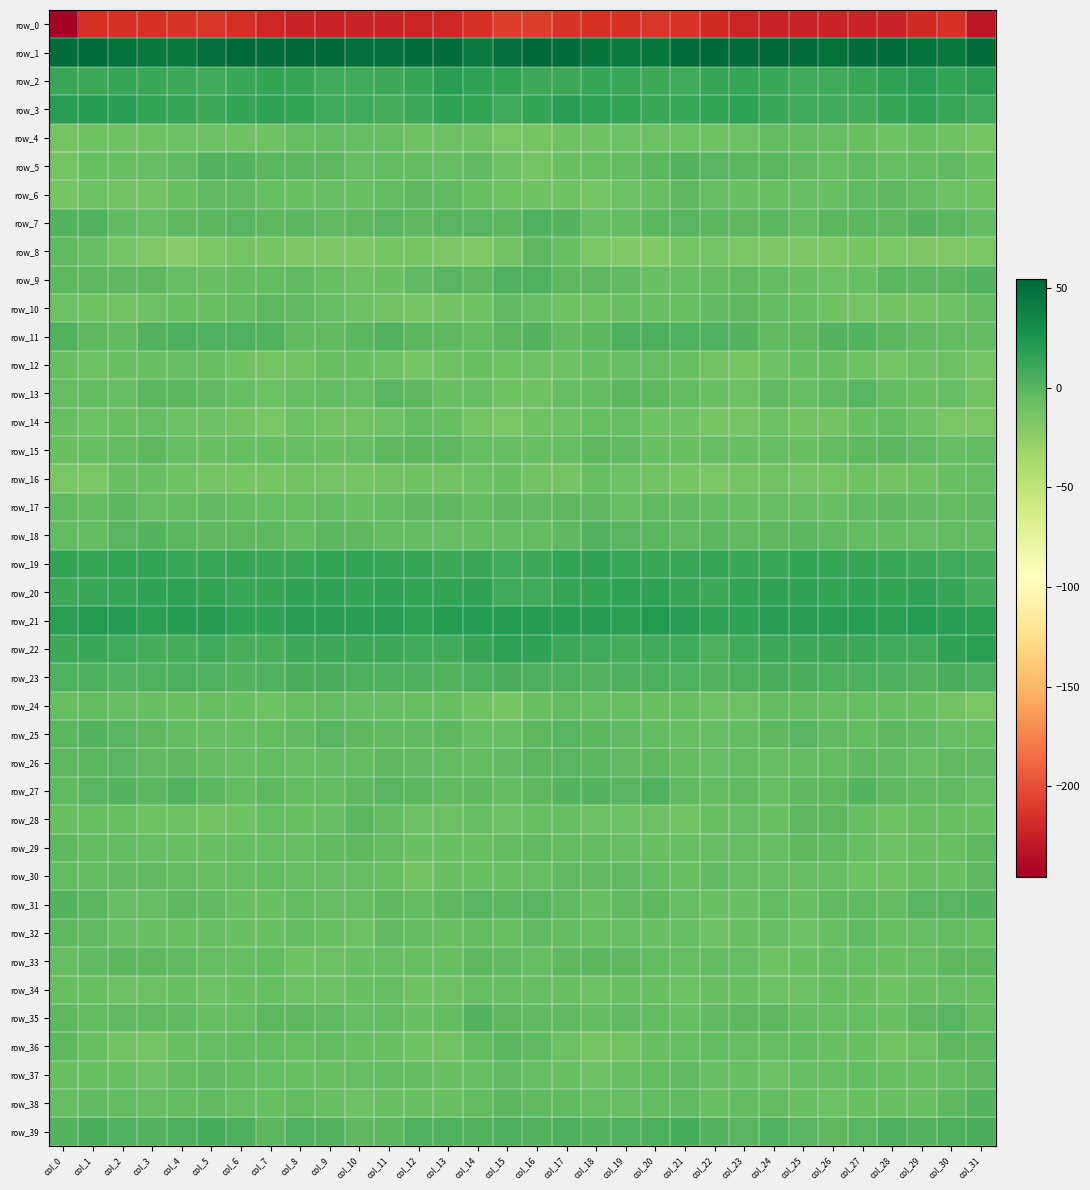

Reading left to right, transcribe all the data shown in this chart.

row_0: -245.4	-215.9	-214.0	-214.9	-213.6	-211.9	-215.4	-220.3	-222.7	-224.2	-222.6	-222.8	-221.7	-220.7	-214.5	-209.1	-208.5	-213.6	-214.4	-214.9	-212.5	-212.9	-217.7	-221.2	-223.5	-223.6	-222.8	-222.1	-222.4	-217.7	-213.8	-230.7
row_1: 51.0	50.0	48.0	43.3	43.6	49.0	53.2	51.3	53.8	53.0	48.8	49.4	50.1	50.2	42.7	48.9	53.1	50.5	45.6	42.8	44.9	51.5	52.5	51.8	54.5	51.0	48.4	49.9	50.5	47.6	42.9	52.0
row_2: 11.5	10.1	12.8	12.1	10.9	9.3	12.0	13.6	12.6	9.3	9.2	10.7	13.5	18.8	15.5	14.0	10.7	11.1	12.8	11.7	10.1	9.8	13.2	13.5	11.3	8.9	9.2	11.8	15.5	18.6	14.4	17.1
row_3: 18.6	19.8	18.3	14.6	13.1	10.8	13.9	15.2	14.6	8.9	9.6	6.8	11.0	15.8	14.3	9.7	14.2	19.2	16.6	14.4	11.5	11.8	14.5	15.9	11.8	9.2	8.5	7.7	13.1	16.2	12.2	9.1
row_4: -13.0	-10.5	-10.0	-10.3	-9.6	-8.8	-10.0	-10.2	-5.6	-4.3	-6.4	-6.6	-10.0	-9.1	-9.2	-15.3	-14.2	-10.7	-10.4	-9.8	-9.5	-8.9	-10.4	-8.8	-4.3	-5.1	-6.2	-7.6	-10.8	-8.0	-10.9	-13.6
row_5: -13.0	-7.5	-6.9	-5.8	-2.9	0.8	1.1	-0.6	-0.8	-1.8	-5.8	-4.5	-4.4	-6.0	-3.7	-9.4	-12.5	-7.7	-6.7	-4.9	-1.3	1.3	0.6	-1.2	-0.7	-3.2	-5.9	-3.9	-5.6	-5.0	-3.5	-7.8
row_6: -13.8	-9.9	-11.9	-11.1	-8.2	-3.7	-3.9	-7.1	-8.0	-5.8	-6.7	-4.8	-1.8	-3.4	-7.7	-11.0	-10.4	-10.2	-12.5	-9.8	-6.6	-2.6	-5.4	-8.5	-6.6	-6.2	-6.5	-3.1	-2.2	-4.7	-9.1	-10.1
row_7: 0.9	2.8	-3.0	-5.8	-1.8	-0.9	-0.5	-2.4	-1.3	-3.9	-2.6	-0.5	-2.6	0.1	-0.1	-1.4	3.0	1.7	-5.6	-4.3	-1.3	-0.1	-1.7	-2.1	-1.6	-4.3	-1.6	-0.8	-2.7	1.2	-1.3	-4.6
row_8: -3.6	-5.8	-12.8	-17.2	-19.6	-15.3	-12.5	-14.0	-16.5	-15.8	-16.3	-14.4	-14.2	-16.0	-17.3	-12.0	-2.6	-7.5	-15.0	-18.5	-18.8	-13.3	-13.0	-14.9	-16.6	-15.9	-16.1	-13.6	-15.2	-16.3	-17.7	-15.2
row_9: -2.0	-2.7	-2.1	-2.7	-5.7	-6.6	-4.4	-4.6	-3.2	-7.0	-9.7	-8.3	-3.0	0.0	-1.8	3.2	3.1	-2.2	-1.8	-3.8	-6.8	-5.5	-4.5	-3.6	-4.3	-8.5	-9.7	-6.6	-0.9	-0.8	-1.6	2.1
row_10: -9.2	-10.6	-11.1	-9.2	-7.7	-8.3	-4.2	-2.5	-3.9	-5.6	-9.4	-12.2	-13.1	-11.4	-10.4	-3.0	-5.4	-10.7	-10.6	-7.9	-8.5	-6.9	-3.1	-2.6	-4.6	-6.9	-10.7	-13.0	-11.8	-11.7	-8.8	-4.7
row_11: 2.7	-1.8	-2.9	2.6	4.8	4.0	3.9	2.9	-2.9	-3.1	-0.6	2.0	-0.7	-2.0	-4.8	-1.1	1.5	-3.3	-1.1	4.3	4.5	4.0	4.0	0.7	-3.7	-2.4	0.8	1.1	-1.0	-3.4	-5.0	-4.6
row_12: -7.4	-9.1	-8.3	-6.7	-5.5	-7.3	-10.3	-12.8	-11.8	-8.2	-8.5	-9.5	-12.6	-10.7	-8.7	-10.5	-9.6	-8.9	-8.0	-6.0	-5.9	-8.3	-11.1	-13.9	-9.6	-8.4	-8.2	-11.0	-12.8	-9.4	-9.4	-12.9
row_13: -5.9	-5.1	-5.6	-1.5	-1.3	-3.4	-7.0	-9.0	-5.5	-4.4	-6.0	0.0	-2.1	-8.1	-6.1	-10.0	-10.2	-5.7	-4.7	-0.6	-1.8	-4.7	-8.0	-8.8	-3.9	-5.7	-3.9	0.3	-4.9	-7.7	-6.0	-11.1
row_14: -6.8	-9.2	-8.5	-5.3	-9.8	-9.0	-11.7	-14.9	-9.1	-12.0	-11.8	-9.3	-4.8	-6.6	-13.3	-15.4	-10.7	-9.8	-6.9	-6.1	-10.5	-8.9	-14.0	-12.9	-9.7	-12.2	-11.3	-7.8	-4.2	-9.4	-14.7	-15.6
row_15: -8.2	-7.2	-4.1	-2.3	-5.6	-7.6	-6.7	-6.8	-5.6	-7.7	-5.9	-2.9	-0.8	-1.7	-5.4	-6.2	-7.3	-6.2	-2.8	-3.0	-6.8	-7.8	-6.3	-6.4	-5.8	-8.1	-4.5	-2.1	-1.0	-3.0	-5.7	-4.1
row_16: -15.5	-15.2	-8.6	-8.0	-10.9	-12.9	-14.5	-13.9	-11.3	-12.4	-13.0	-11.9	-10.2	-11.4	-9.3	-7.8	-11.6	-12.8	-7.4	-8.8	-12.0	-13.6	-14.7	-12.5	-11.3	-13.0	-13.3	-10.5	-11.6	-10.5	-8.5	-5.4
row_17: -3.9	-4.1	-0.9	-5.3	-4.6	-3.4	-4.8	-5.9	-7.2	-5.0	-7.3	-4.5	-2.0	-2.3	-4.8	-2.8	-3.3	-2.5	-1.7	-6.2	-3.6	-4.0	-5.0	-6.6	-6.2	-5.7	-7.3	-2.9	-1.8	-3.6	-4.8	-3.4
row_18: -4.3	-4.2	0.5	1.5	-1.2	-2.7	-1.8	-2.1	-4.1	-0.8	-2.7	-5.1	-4.4	-5.7	-4.5	-4.4	-4.6	-2.5	2.0	-0.3	-1.5	-2.9	-1.1	-3.7	-2.6	-1.1	-4.0	-4.9	-4.7	-5.3	-5.0	-4.3
row_19: 14.2	13.4	14.1	14.2	11.6	12.2	12.4	12.3	11.4	14.2	14.0	12.9	13.2	10.4	11.3	7.9	10.8	13.7	14.8	12.2	12.1	12.2	12.6	11.3	12.2	14.5	13.4	13.4	12.0	10.8	9.9	7.7
row_20: 11.1	12.1	13.2	15.4	16.8	13.7	11.3	12.7	15.8	15.0	14.4	15.1	14.5	14.0	15.3	9.6	9.7	12.5	14.1	16.0	16.1	12.5	11.2	14.2	15.4	14.8	14.3	15.7	13.6	15.1	13.1	6.5
row_21: 17.8	20.6	20.2	18.1	20.3	20.8	16.5	15.4	18.6	18.7	18.5	19.4	16.8	20.6	20.5	19.4	20.5	20.5	19.8	18.1	21.4	19.3	15.4	16.6	19.0	18.4	19.0	18.7	17.4	21.7	19.1	17.7
row_22: 10.3	12.0	9.5	7.2	7.4	8.6	5.5	6.3	10.6	10.2	10.9	10.7	9.6	7.8	13.0	16.7	15.0	10.9	9.2	6.6	8.3	7.7	4.9	8.5	10.6	10.1	11.0	10.2	9.1	8.7	15.0	18.0
row_23: 3.5	5.2	3.2	3.3	5.1	3.9	1.7	3.5	5.8	5.9	5.3	4.4	4.3	2.7	5.1	5.3	4.4	4.7	2.7	4.4	5.0	3.0	1.8	4.7	6.1	5.9	4.6	4.2	4.2	2.8	5.9	5.0
row_24: -7.5	-4.2	-5.8	-6.7	-8.6	-6.6	-8.3	-10.2	-6.9	-4.4	-5.9	-5.9	-6.8	-7.1	-10.7	-13.4	-8.2	-4.3	-6.2	-7.5	-8.1	-6.7	-9.6	-9.5	-5.2	-4.8	-6.2	-6.2	-6.6	-8.4	-12.2	-14.9
row_25: -1.1	0.7	-0.2	-2.7	-4.6	-5.3	-5.8	-4.9	-3.4	-0.4	-2.0	-4.0	-3.7	-1.8	-5.5	-6.0	-2.5	0.5	-1.0	-3.9	-4.8	-5.4	-5.9	-4.4	-2.4	-0.1	-3.1	-4.5	-2.3	-3.3	-6.2	-7.0
row_26: -2.4	-0.8	-0.1	-3.0	-2.5	-4.4	-5.2	-4.9	-6.1	-4.4	-5.0	-2.5	-3.0	-4.6	-4.3	-2.9	-1.6	-0.4	-1.0	-3.8	-2.4	-4.9	-5.4	-5.2	-5.9	-4.2	-4.4	-2.6	-3.0	-5.3	-3.8	-3.3
row_27: -3.2	0.2	1.3	-0.6	2.8	-1.0	-4.8	-2.8	-5.2	-4.5	-2.2	0.3	-0.8	-4.0	-2.8	-5.2	-2.2	0.9	0.7	-0.2	3.1	-3.4	-4.1	-2.9	-6.3	-2.5	-2.0	0.8	-2.5	-3.5	-3.5	-5.5
row_28: -8.4	-6.9	-8.5	-10.2	-9.0	-11.5	-9.9	-6.2	-7.9	-5.5	-1.6	-5.0	-9.5	-8.8	-6.2	-9.6	-6.5	-7.1	-9.4	-9.5	-9.8	-11.4	-8.6	-5.8	-8.6	-2.7	-2.4	-6.9	-10.5	-6.9	-7.6	-8.3
row_29: -2.2	-4.9	-4.4	-5.2	-6.7	-6.7	-6.0	-5.7	-5.3	-4.0	-2.6	-4.2	-8.5	-7.2	-7.4	-5.2	-3.4	-4.7	-4.5	-5.4	-7.2	-6.2	-6.1	-5.3	-5.4	-2.9	-3.0	-5.8	-8.9	-7.0	-7.2	-1.7
row_30: -4.7	-4.8	-3.1	-3.7	-4.4	-7.0	-5.7	-4.1	-6.0	-5.7	-5.2	-8.5	-12.1	-8.3	-8.4	-6.7	-5.7	-3.4	-3.8	-3.5	-4.9	-7.9	-3.8	-5.6	-5.9	-5.3	-5.6	-11.0	-10.8	-8.0	-8.3	-2.2
row_31: 1.5	-0.9	-5.9	-5.7	-2.6	-3.6	-7.9	-8.7	-5.1	-6.3	-5.9	-2.0	-4.8	-1.7	-0.2	-0.6	0.2	-2.9	-6.9	-4.0	-2.1	-5.6	-8.5	-8.1	-4.5	-7.2	-3.8	-3.2	-4.2	-0.4	-0.2	1.7
row_32: -2.5	-3.1	-6.4	-6.7	-6.4	-6.0	-8.2	-8.3	-5.0	-8.6	-8.9	-3.8	-5.2	-7.0	-4.7	-6.4	-3.1	-4.5	-7.1	-5.8	-6.7	-6.3	-9.2	-6.7	-6.0	-9.7	-7.0	-3.6	-6.6	-5.9	-4.9	-6.6
row_33: -6.3	-3.9	-1.3	-2.4	-3.1	-5.7	-5.3	-4.4	-10.0	-9.2	-6.9	-5.5	-7.4	-7.1	-2.8	-3.6	-5.6	-2.6	-1.5	-2.1	-4.2	-6.4	-4.1	-6.4	-10.8	-8.0	-6.3	-5.8	-8.4	-5.3	-1.8	-1.8
row_34: -6.8	-7.8	-9.1	-9.2	-7.6	-9.4	-8.7	-7.5	-9.5	-9.4	-8.5	-6.3	-10.5	-9.3	-5.8	-6.4	-6.1	-7.9	-9.6	-8.0	-8.4	-9.6	-7.8	-8.4	-9.4	-9.4	-7.1	-7.8	-11.1	-7.9	-5.6	-6.5
row_35: -2.8	-4.1	-3.8	-3.8	-3.0	-7.2	-5.4	-2.7	-2.4	-3.5	-5.7	-4.6	-7.9	-4.3	1.3	-2.0	-3.1	-3.3	-4.5	-3.0	-4.4	-7.5	-3.5	-2.8	-2.2	-4.6	-5.4	-5.7	-7.6	-1.8	0.5	-5.2
row_36: -2.7	-8.1	-11.6	-13.3	-8.5	-6.3	-4.8	-5.0	-6.8	-4.6	-6.6	-8.1	-10.5	-11.9	-4.2	-1.0	-3.6	-8.8	-13.4	-11.6	-7.3	-5.7	-4.4	-5.9	-6.2	-4.4	-7.9	-8.3	-12.2	-9.5	-2.4	-2.7
row_37: -8.0	-8.4	-8.0	-9.2	-4.8	-3.6	-4.2	-6.0	-8.2	-7.7	-5.5	-5.2	-5.2	-8.1	-5.7	-3.5	-5.9	-7.6	-9.3	-7.1	-4.4	-3.2	-5.3	-6.4	-8.9	-6.3	-5.6	-4.8	-6.5	-7.6	-4.7	-2.1
row_38: -5.5	-3.1	-5.0	-6.4	-4.8	-3.2	-5.9	-6.6	-4.5	-7.0	-9.8	-8.1	-6.9	-7.2	-4.1	-1.3	-3.1	-3.3	-6.2	-5.5	-4.4	-3.5	-7.4	-5.2	-5.2	-8.6	-9.3	-7.6	-6.9	-6.4	-2.5	1.1
row_39: 1.8	5.5	3.1	2.6	4.6	7.1	4.5	-0.8	3.0	2.5	-2.0	-1.5	3.5	3.2	2.6	4.9	2.6	5.2	1.7	4.0	4.9	7.6	1.5	-0.0	4.1	0.1	-2.0	-0.1	4.8	1.4	5.1	6.0